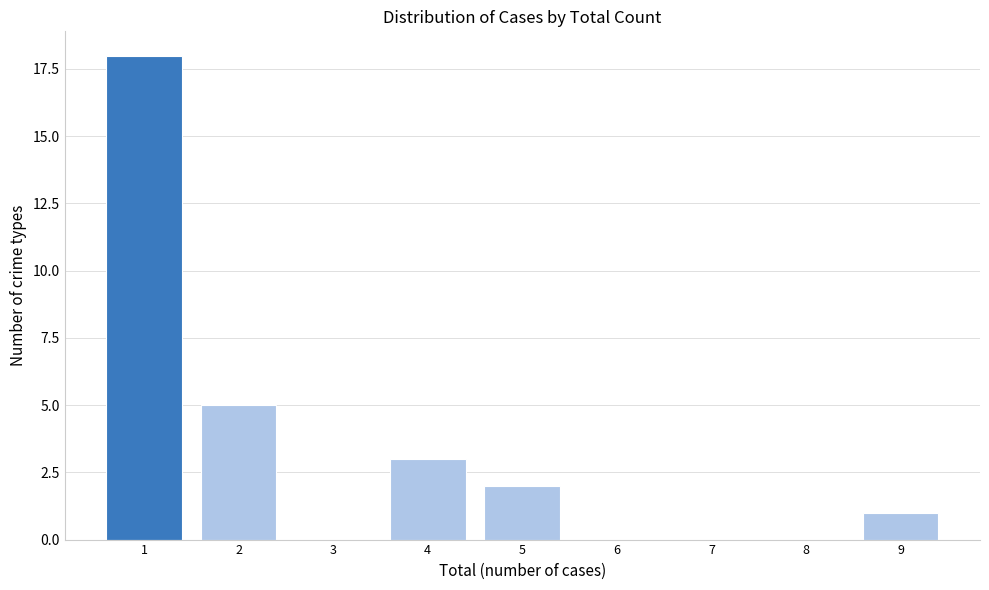

Reading left to right, what are all the values shown in this chart?

1=18	2=5	3=0	4=3	5=2	6=0	7=0	8=0	9=1